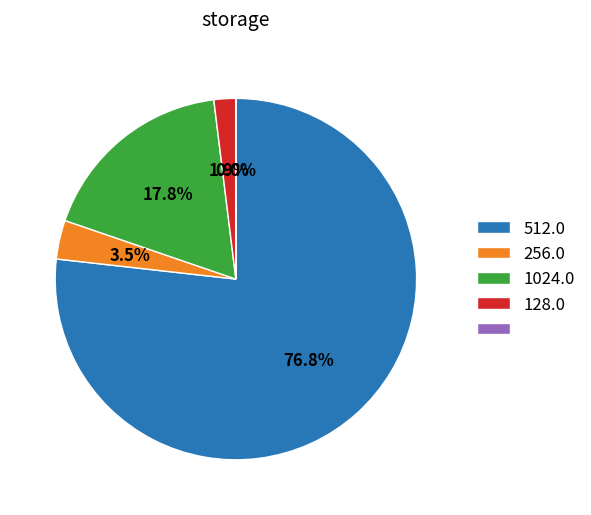

Is there a majority slice in this chart?

Yes